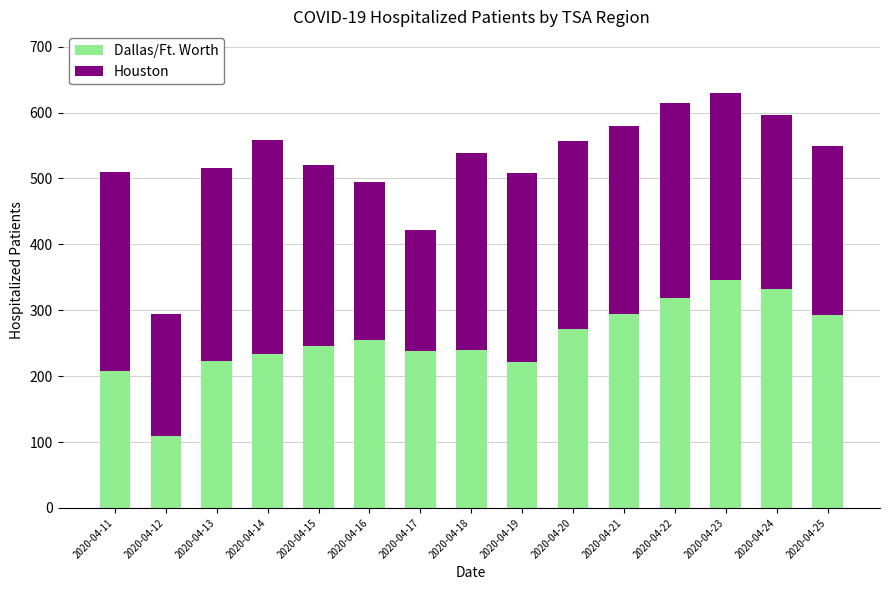

What is the total value across all series at 2020-04-16?

494